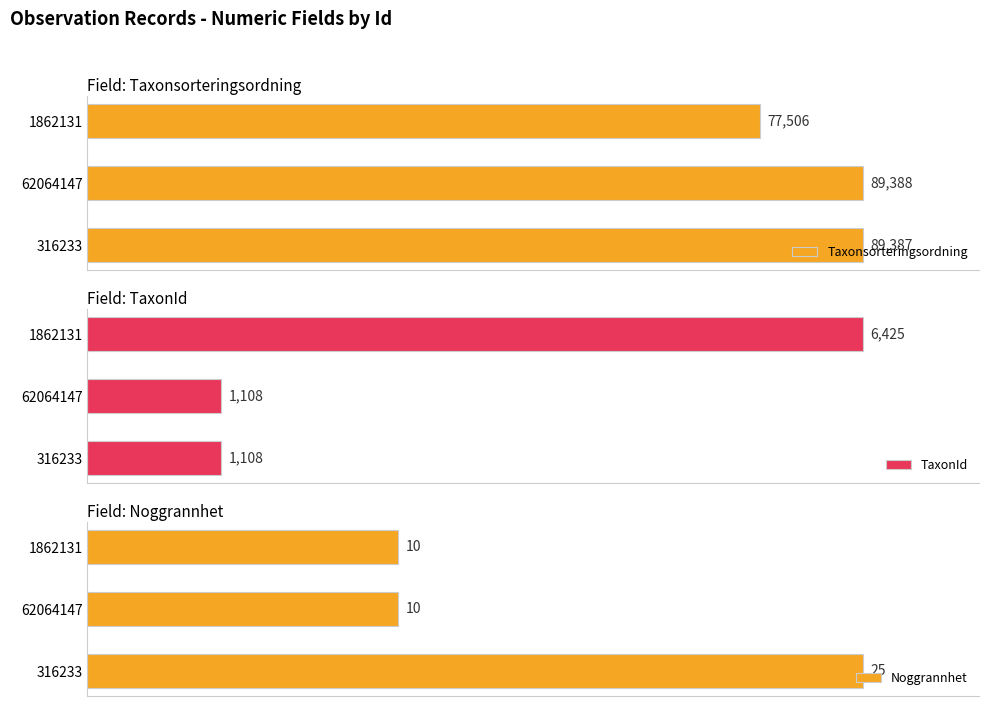

Reading right to left, what are all the values shown in this chart?

Taxonsorteringsordning: 77506	89388	89387
TaxonId: 6425	1108	1108
Noggrannhet: 10	10	25